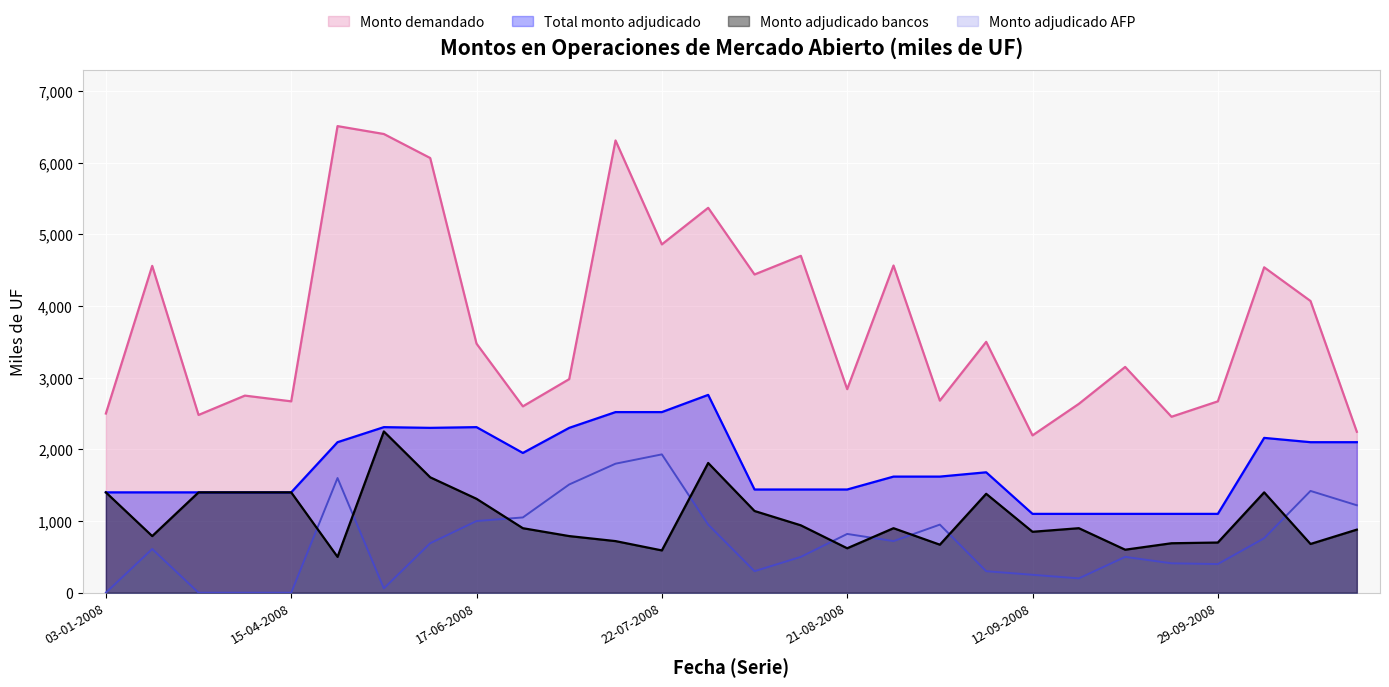

Where is the first local maximum for Monto demandado?

22-01-2008